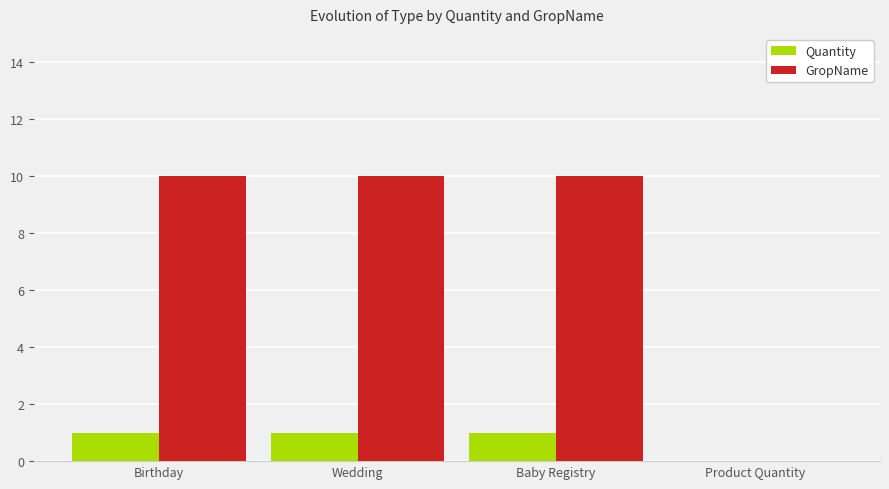

What is the total value across all series at Baby Registry?

11